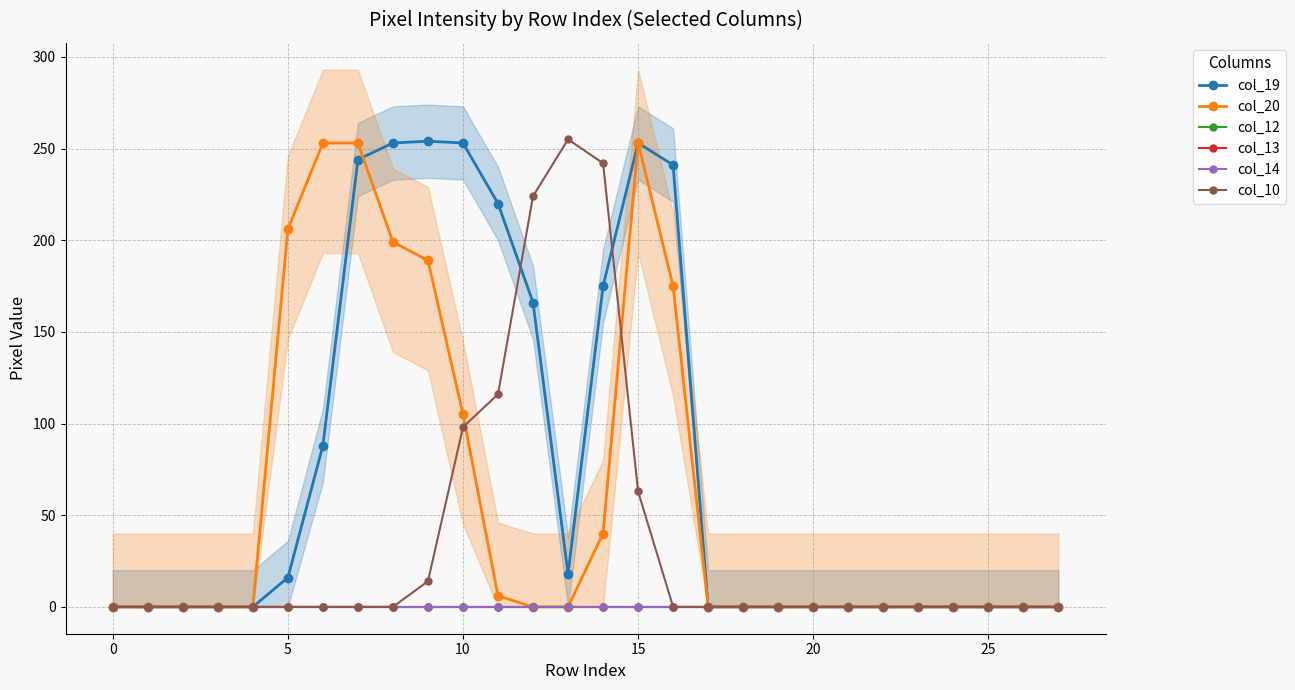

Is the value of col_10 at 14 greater than the value of col_20 at 20?

Yes